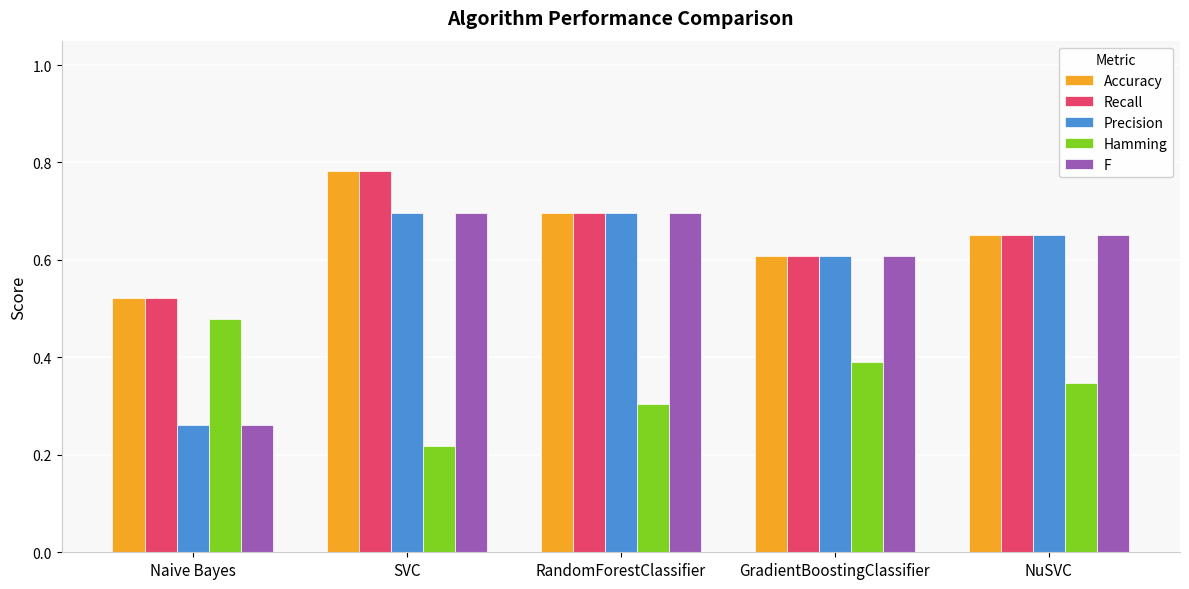

What is the difference between the maximum and minimum values in the F series?

0.4